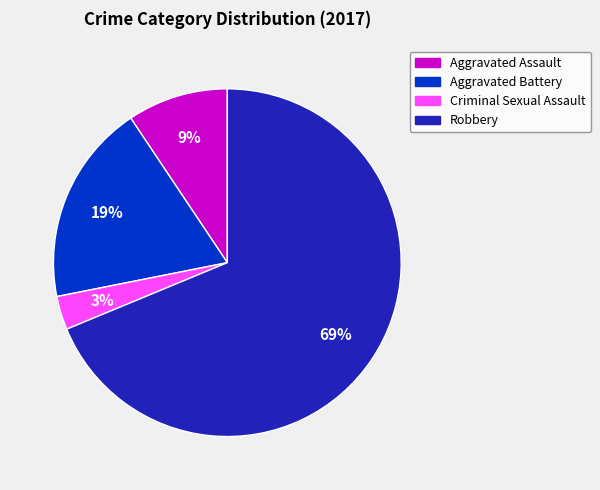

To the nearest percent, what portion does Robbery represent?

69%